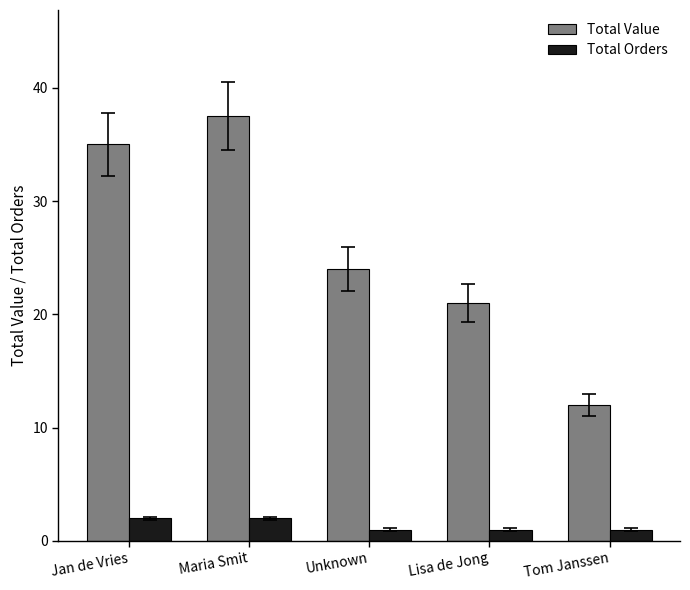

Rank the series at Maria Smit from lowest to highest value.

Total Orders, Total Value